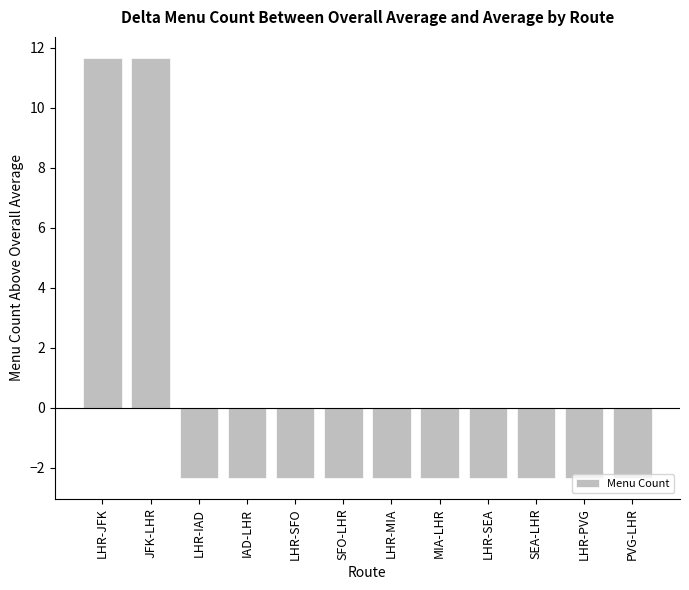

Does the chart contain any negative values?

Yes